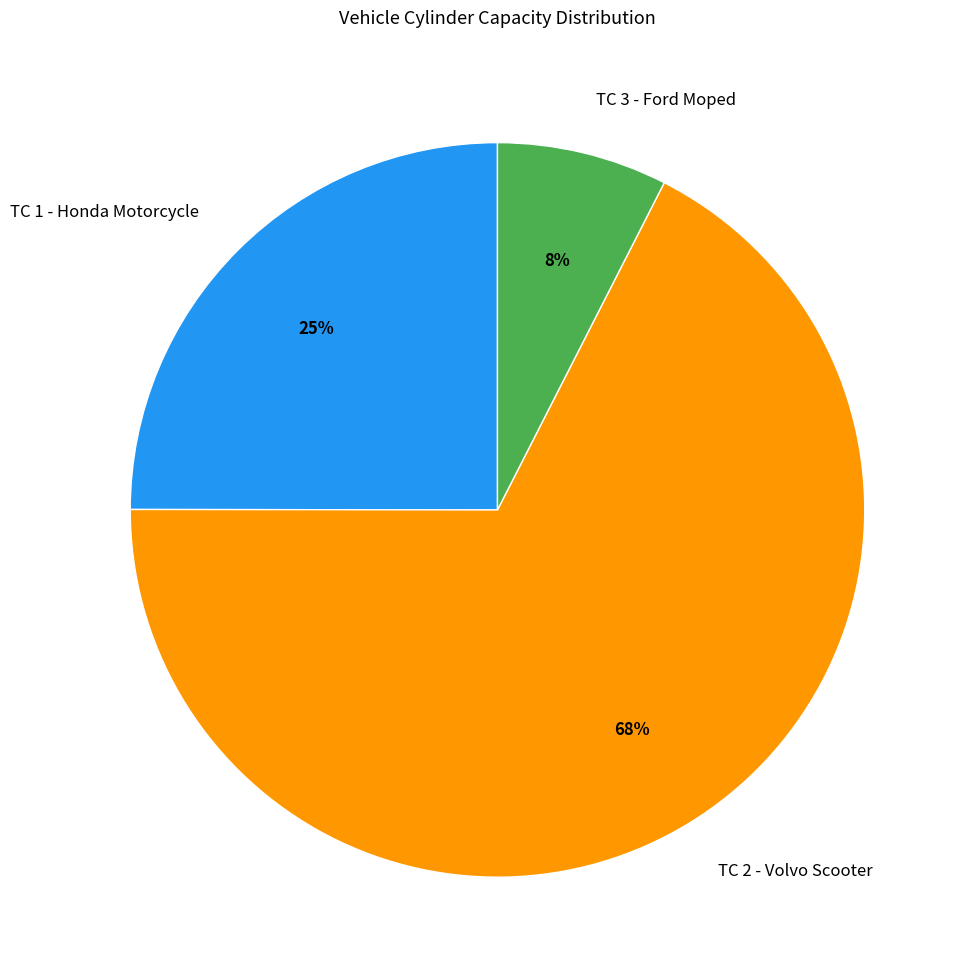

The TC 3 - Ford Moped slice represents 1% of the pie. True or false?

False